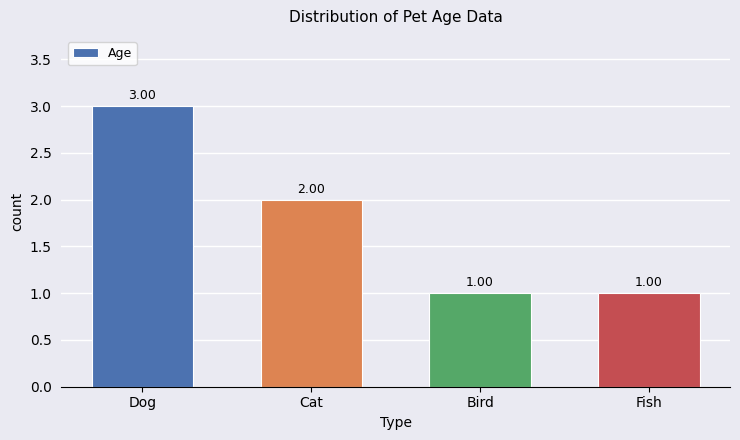

Which has a higher value, Cat or Fish?

Cat